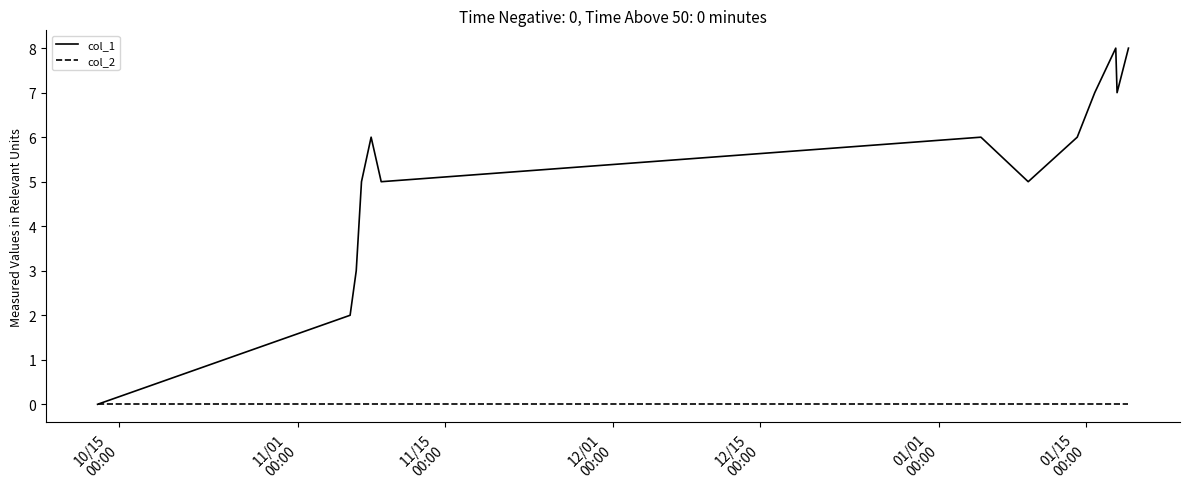

Which series has the largest range (max minus min)?

col_1